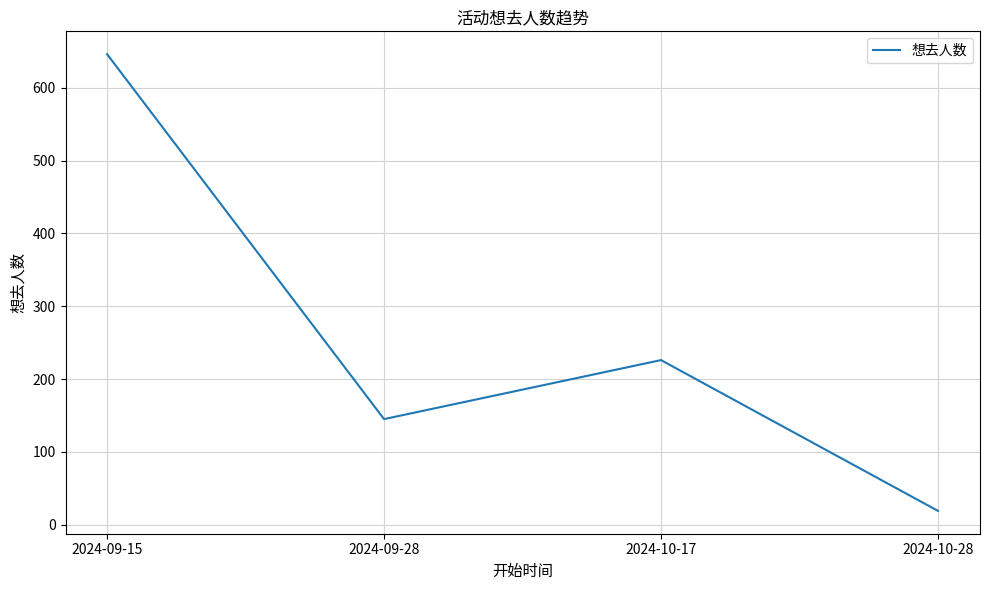

How many series are shown in this chart?

1